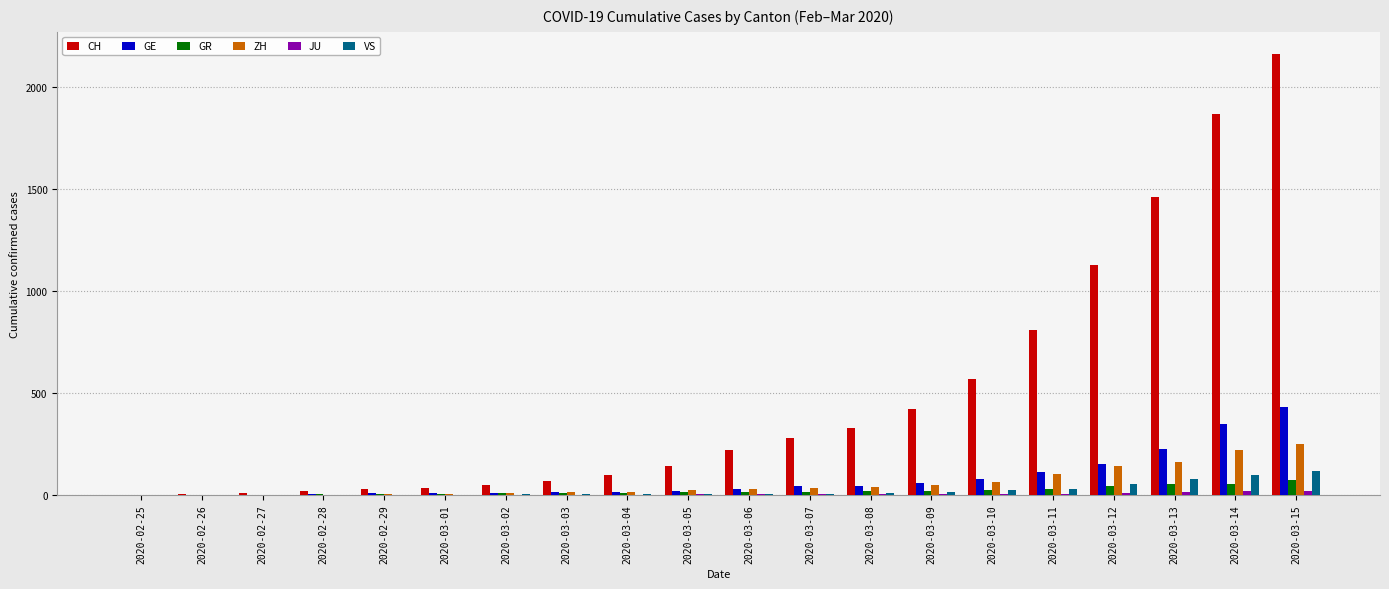

The value of GR at 2020-03-10 is 22. True or false?

True